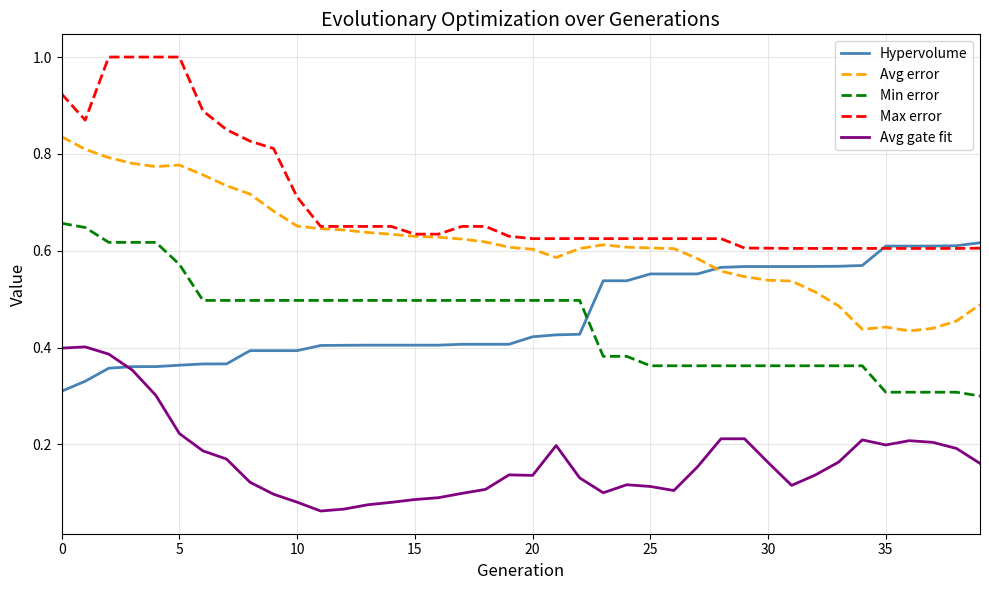

Which series has the largest total across all categories?

Max error